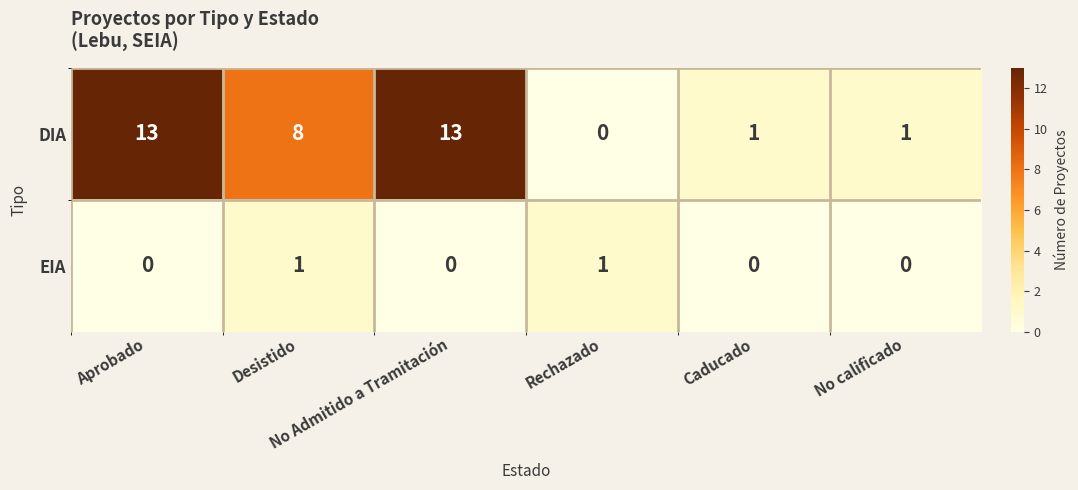

At No calificado, list the series in order from smallest to largest.

EIA, DIA